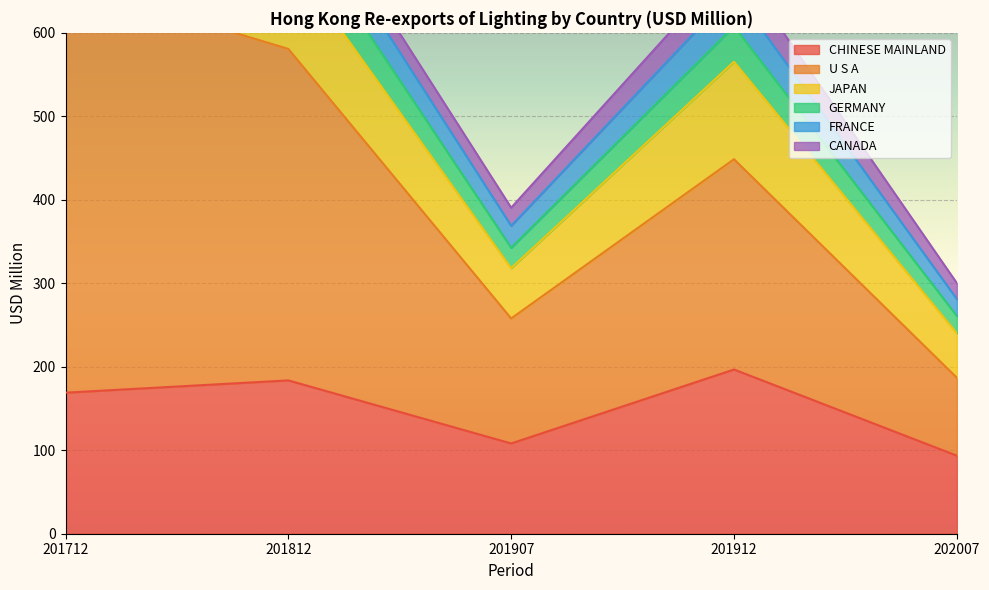

Does the chart display data point markers on the line(s)?

No